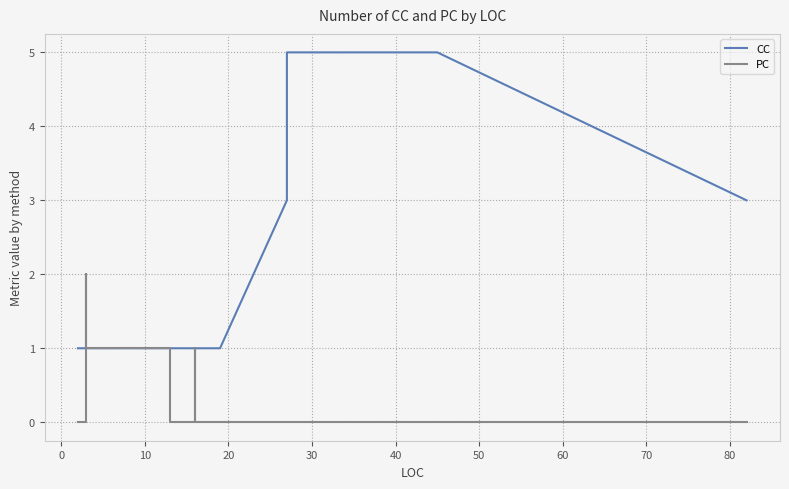

How many series are shown in this chart?

2